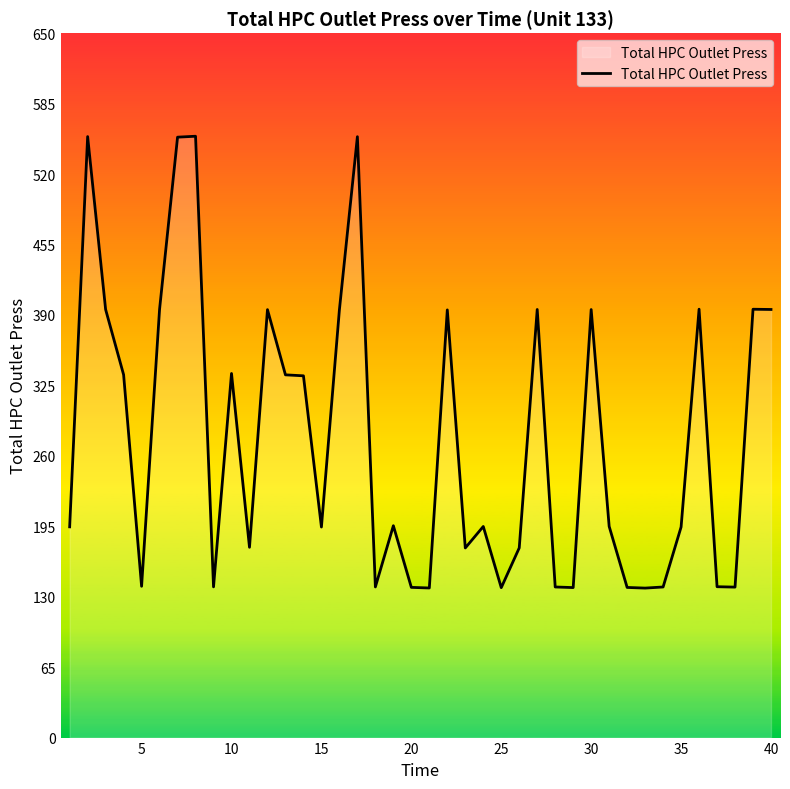

What is the maximum value shown in the chart?

554.9